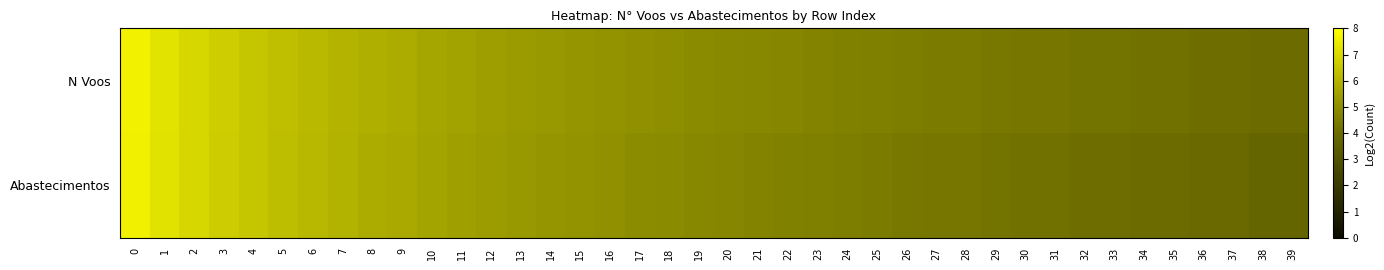

Between 10 and 14, which series saw the biggest shift?

Abastecimentos